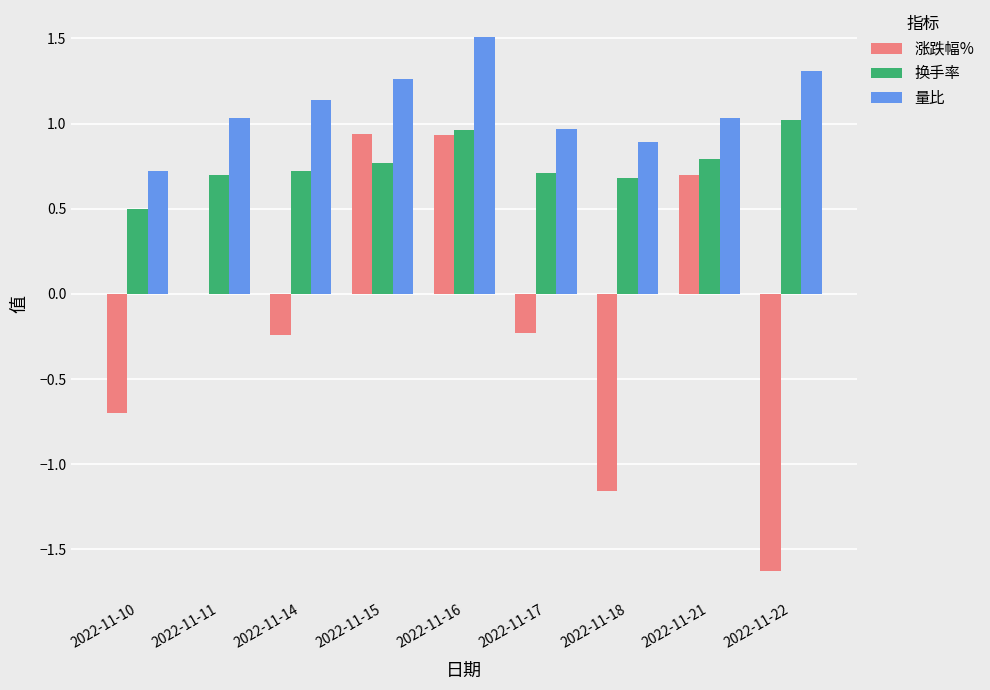

What is the sum of all 涨跌幅% values?

-1.4